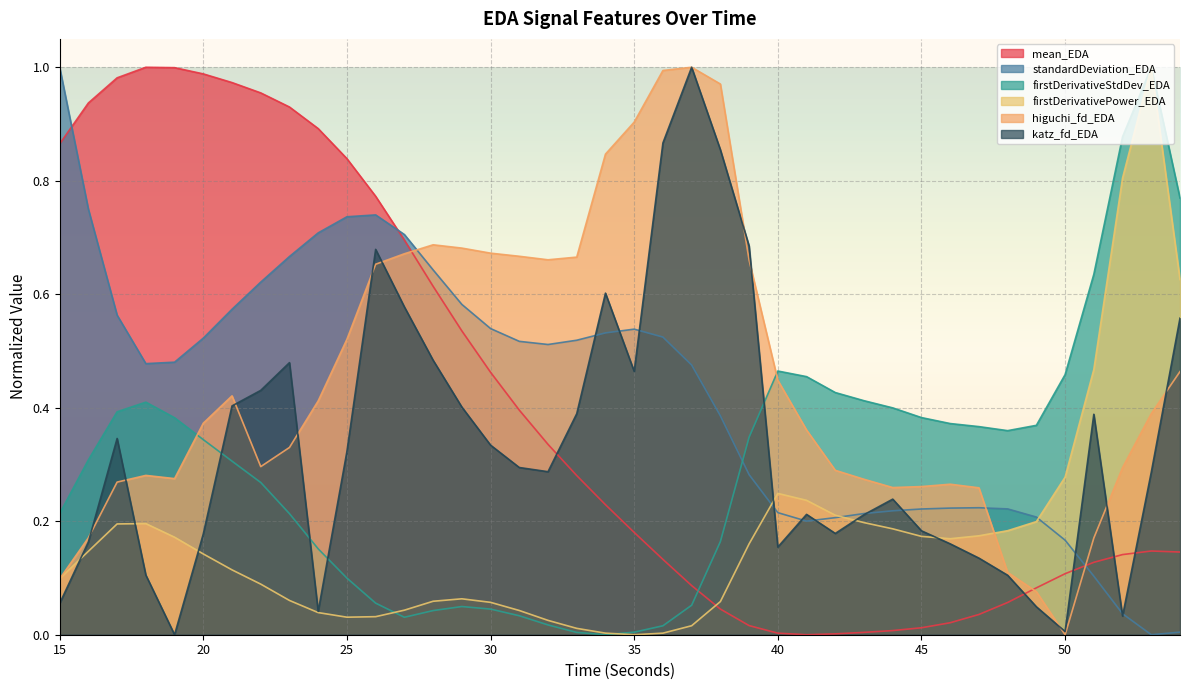

How many lines are shown in the chart?

6